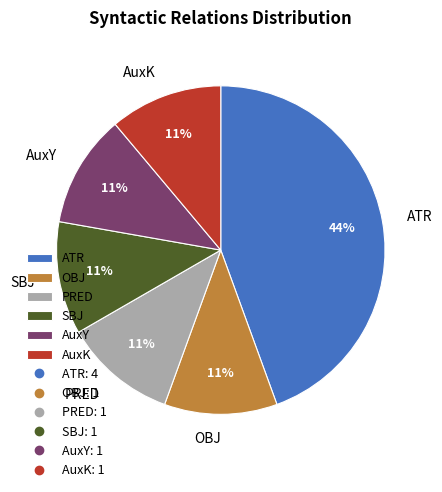

True or false: SBJ accounts for 16% of the total.

False